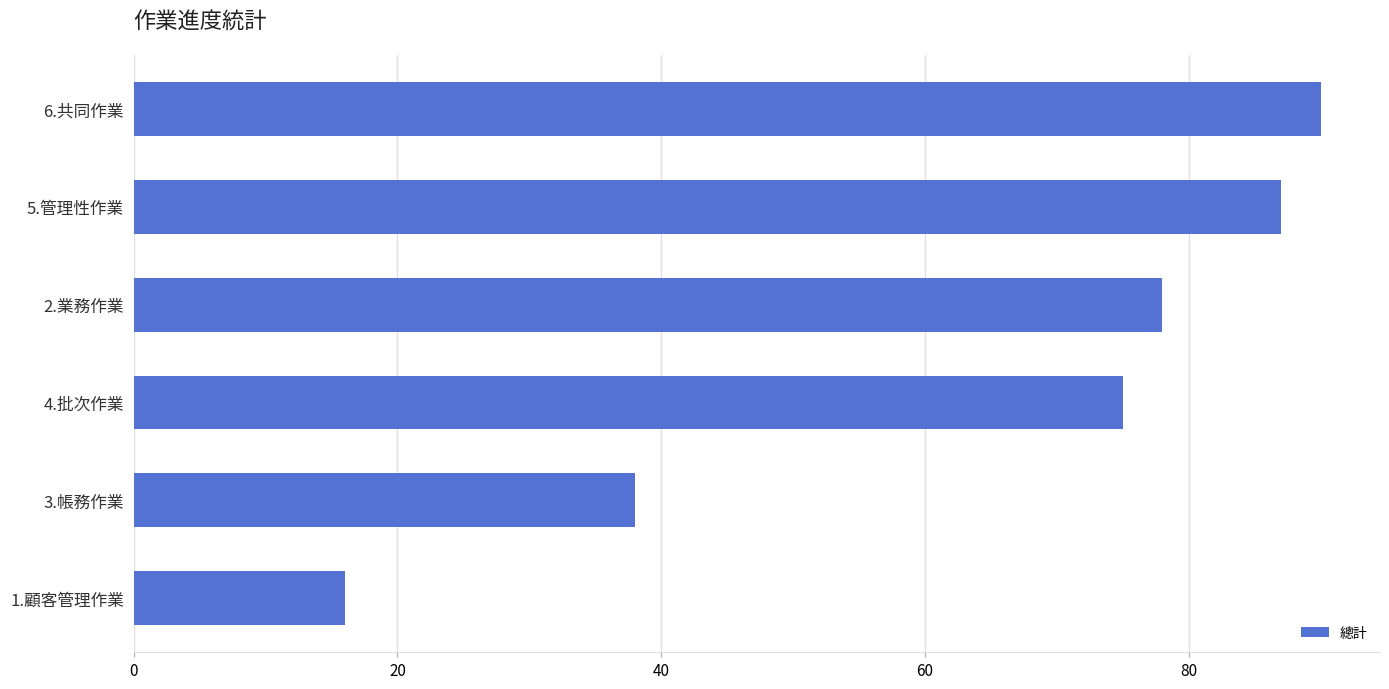

Reading top to bottom, extract all data points from this chart.

90	87	78	75	38	16